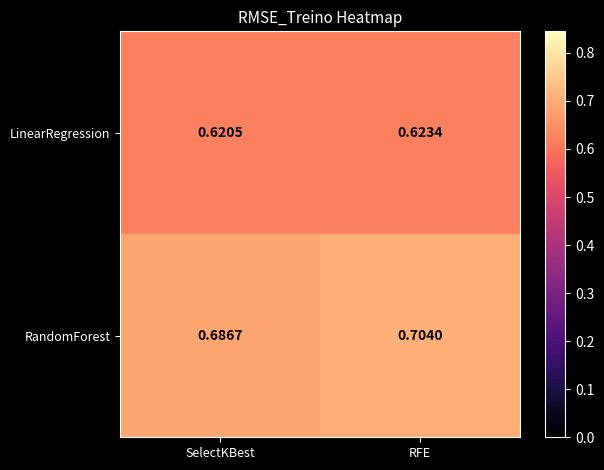

Rank the series at RFE from highest to lowest value.

RandomForest, LinearRegression